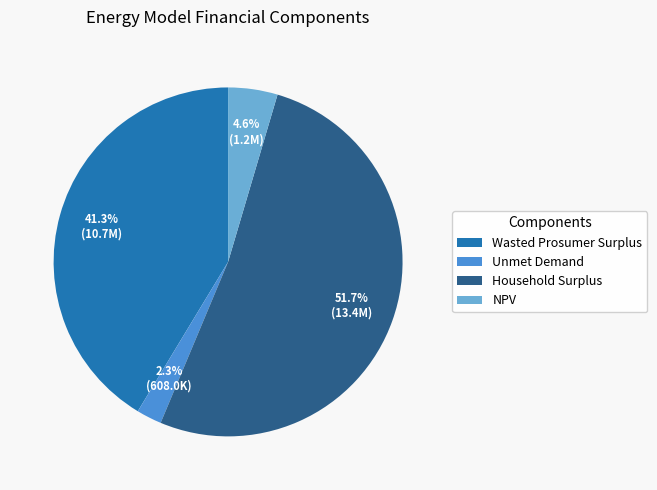

To the nearest percent, what percentage of the pie is Wasted Prosumer Surplus?

41%